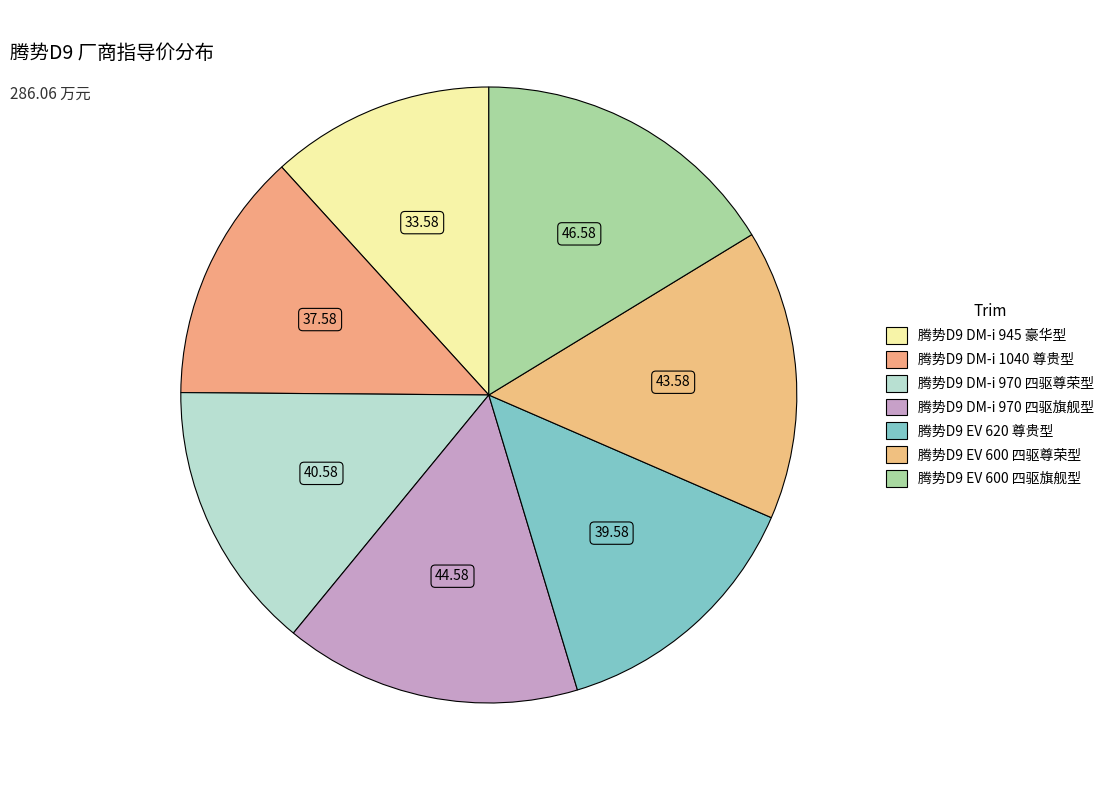

How many slices are in this pie chart?

7